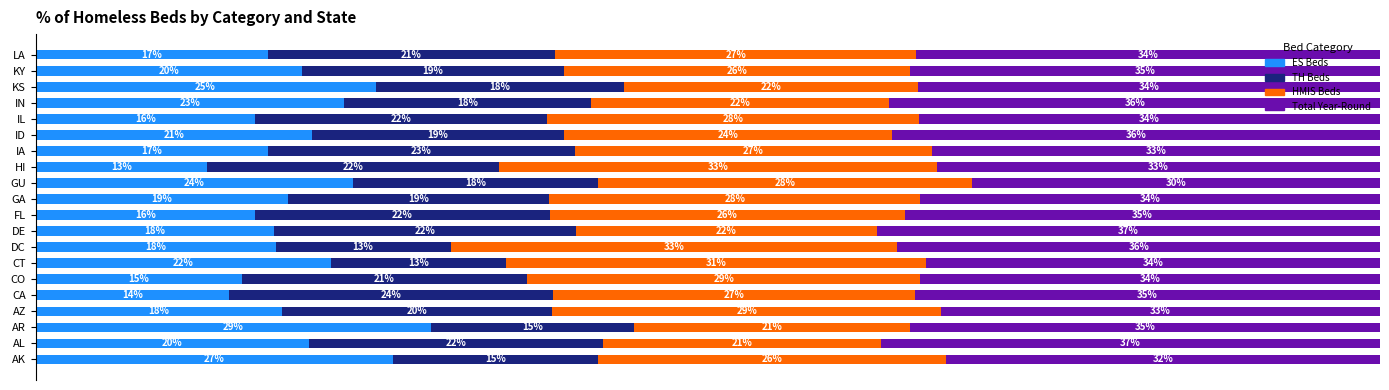

At which label is ES Beds closest to 21?

ID